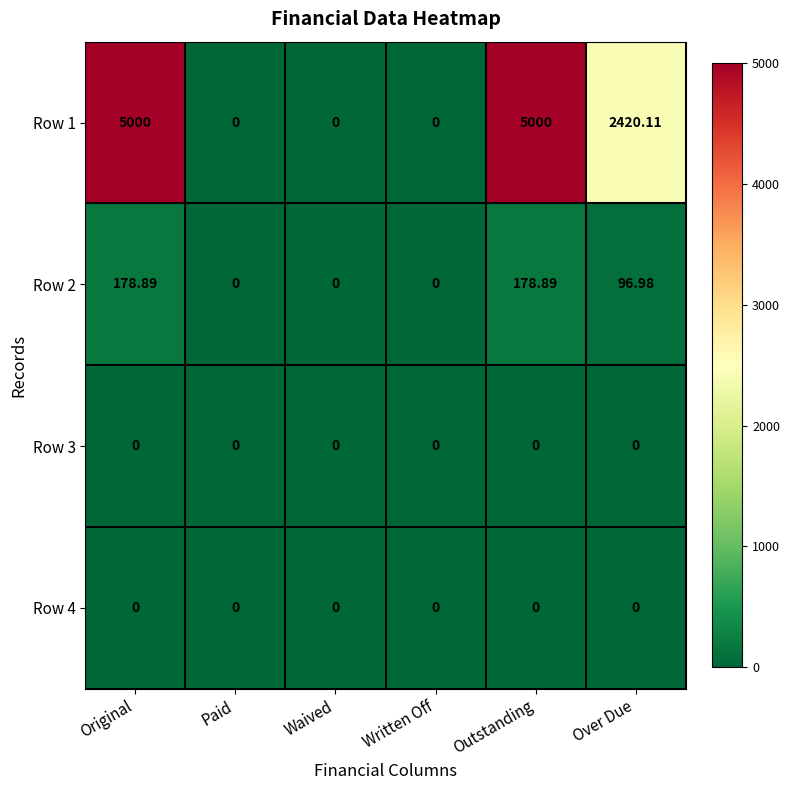

Count the number of categories in the chart.

6